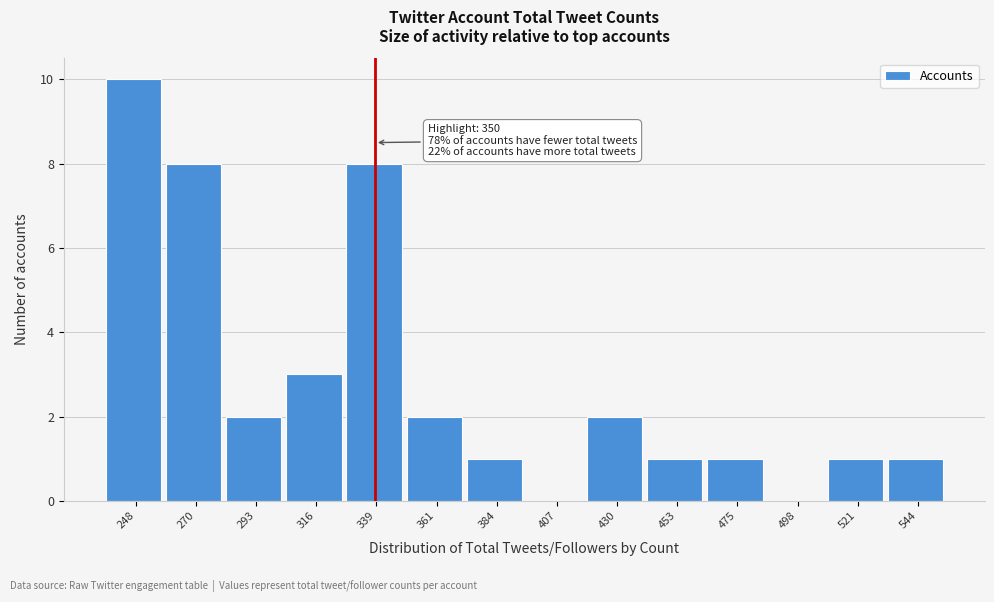

Reading left to right, list all the values displayed in this chart.

248=10	270=8	293=2	316=3	339=8	361=2	384=1	407=0	430=2	453=1	475=1	498=0	521=1	544=1